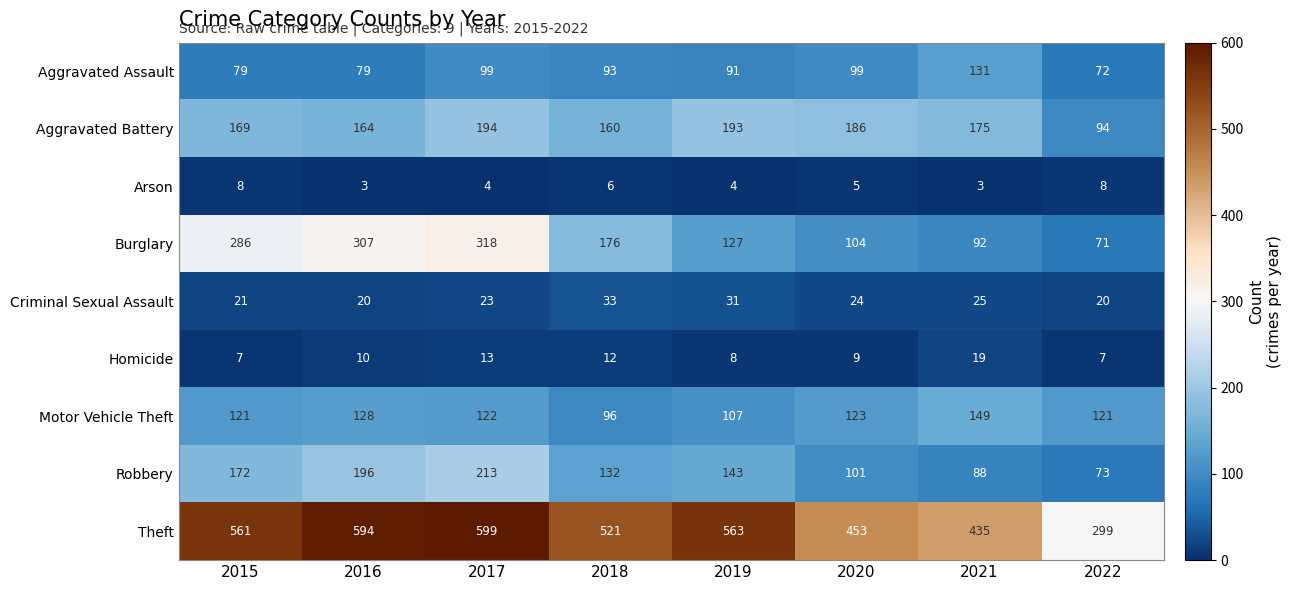

Where does the Arson series first go above 5?

2015